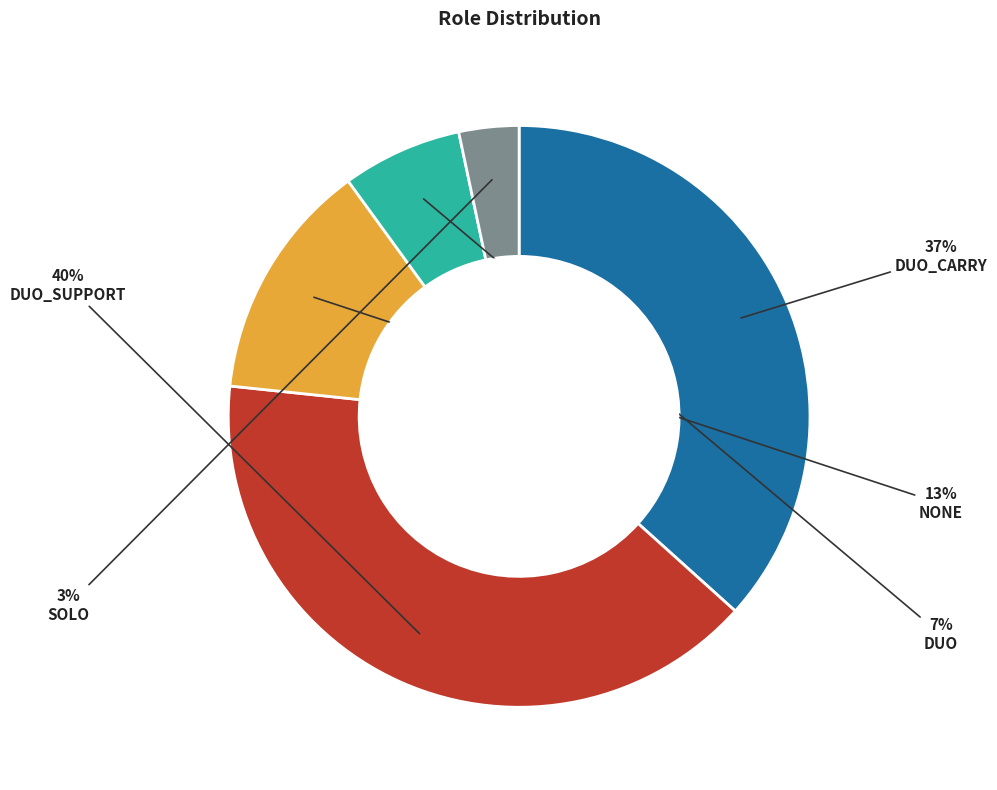

How many segments does this pie chart have?

5